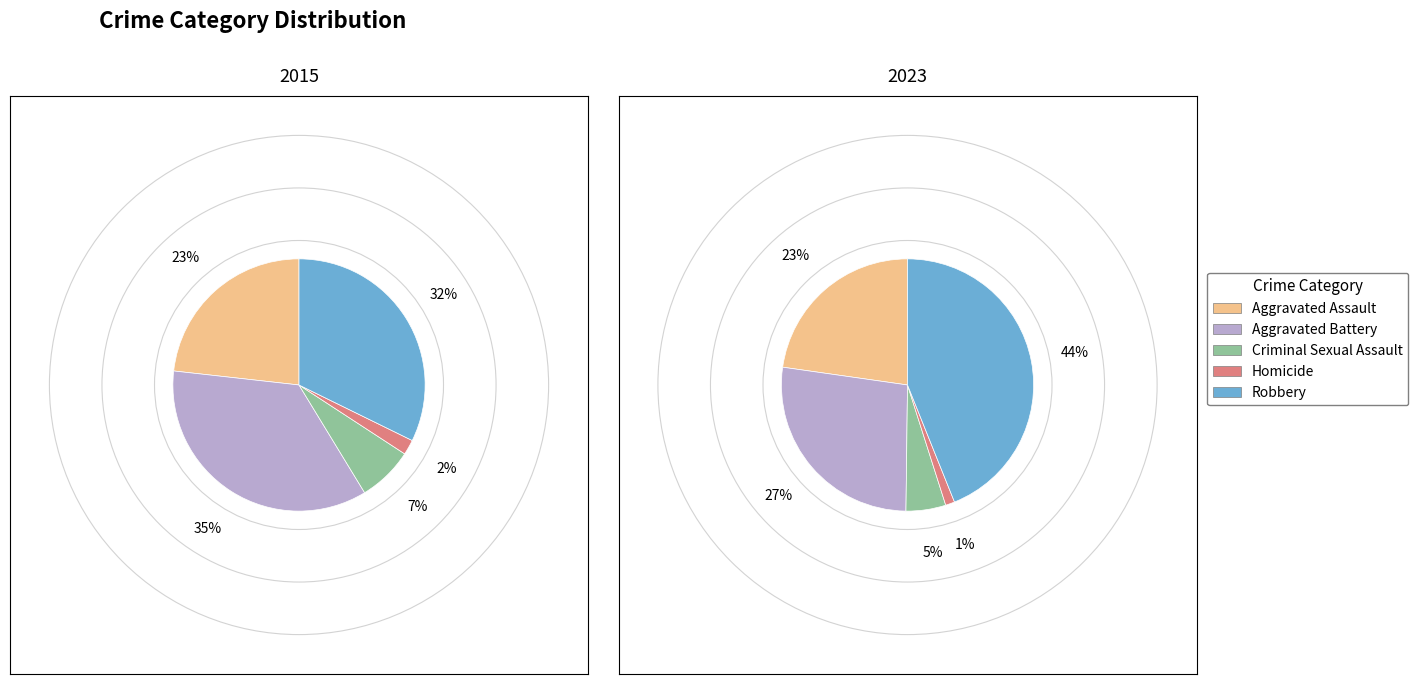

To the nearest percent, what portion does Aggravated Assault represent?

23%